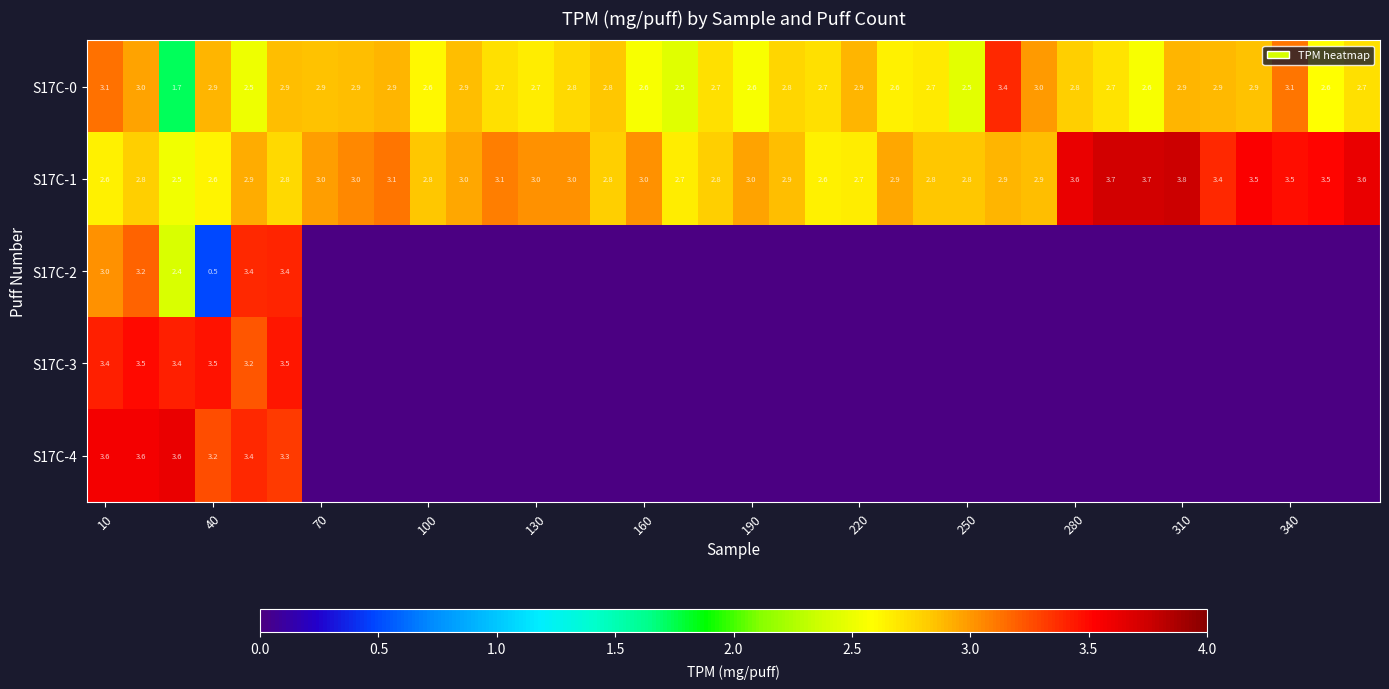

At how many categories does at least one series exceed 0?

36